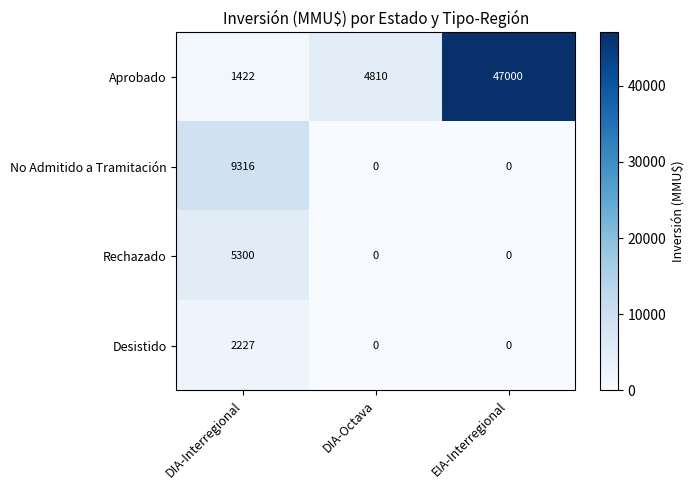

Which series has the widest spread of values?

Aprobado